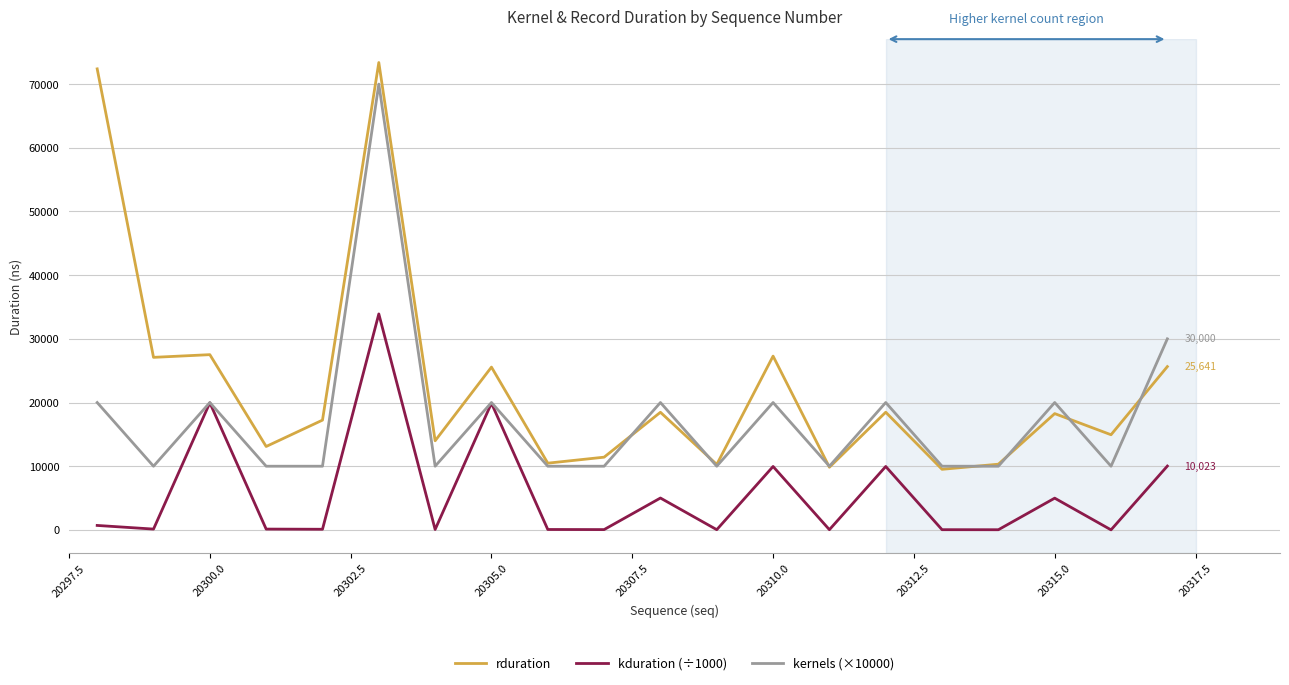

What is the average value of the kernels (×10000) series?

17500.0